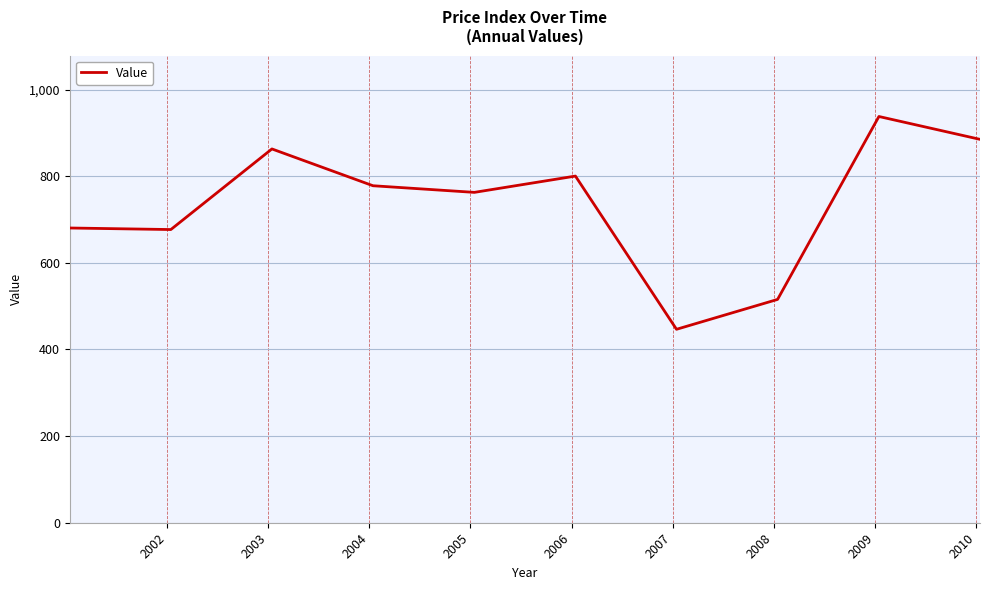

What is the average value?

734.5